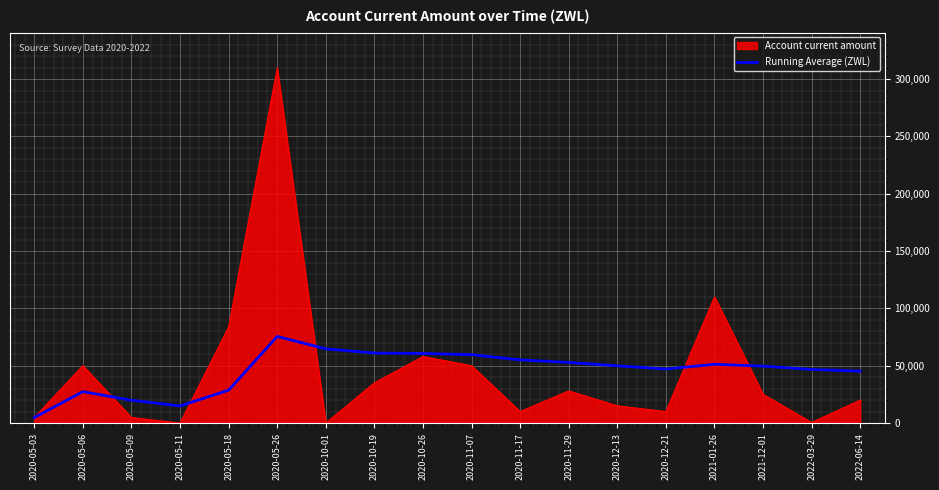

The value of Running Average (ZWL) at 2020-05-11 is 14900.0. True or false?

True